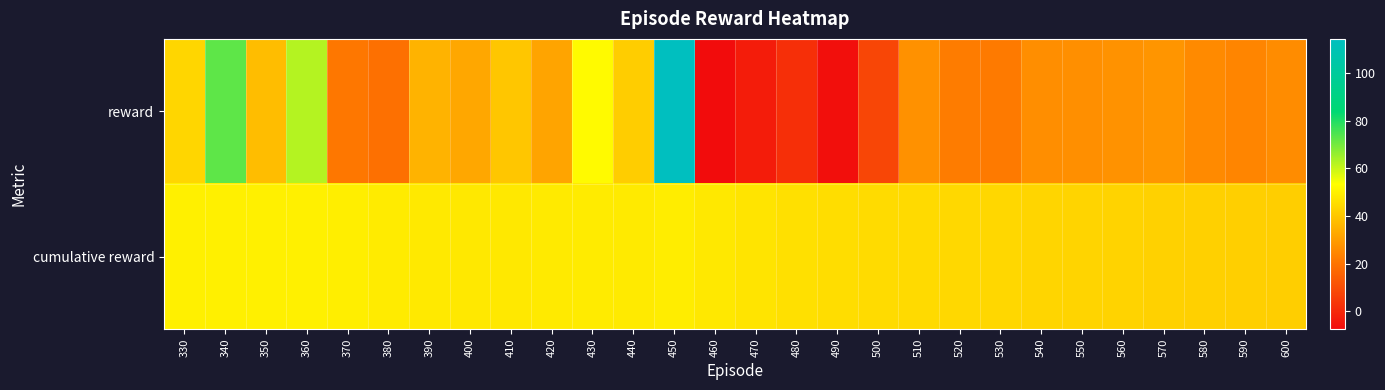

What is the spread (max minus min) of values at 360?

12.3